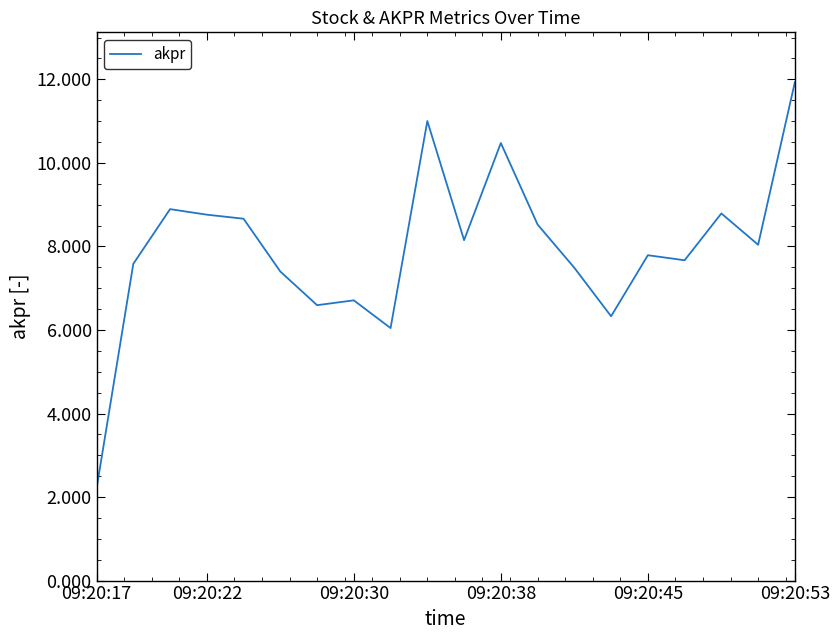

What is the difference between the maximum and minimum values?

9.7